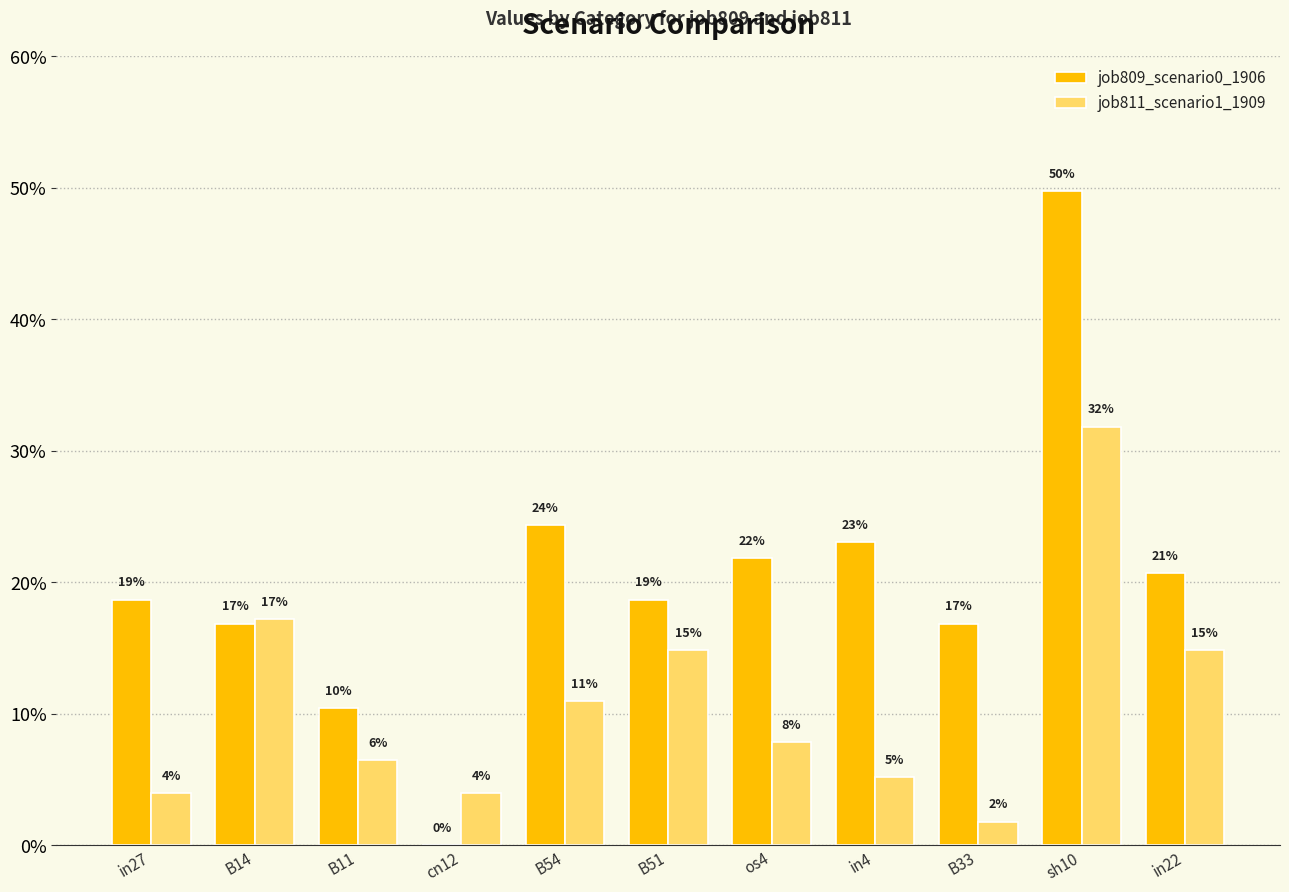

At which category does the chart reach its minimum across all series?

cn12